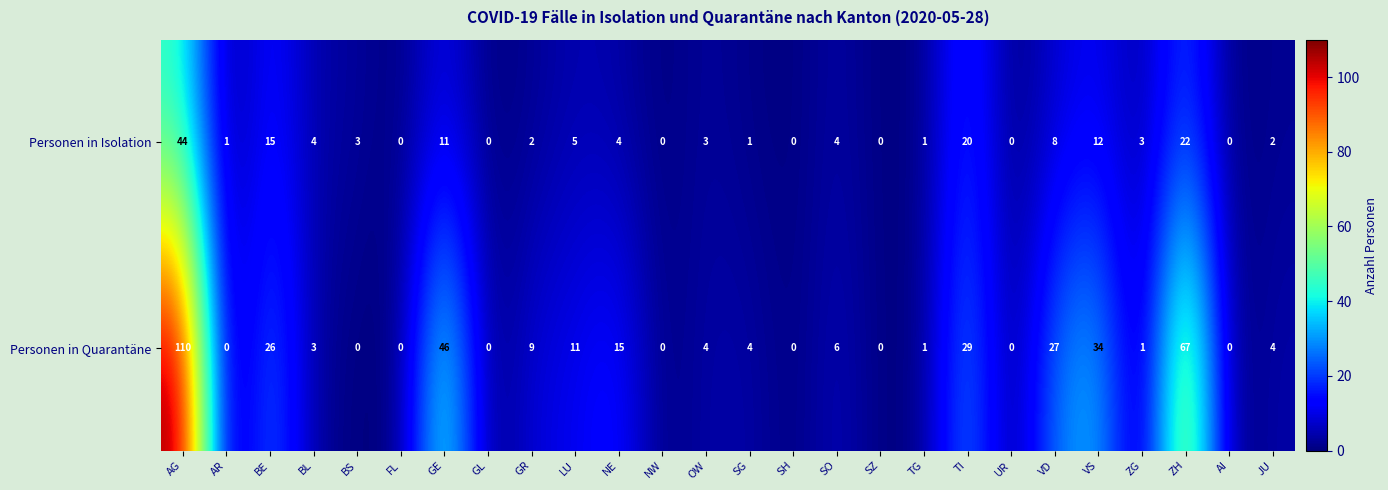

True or false: Personen in Quarantäne has a value of 73 at AR.

False